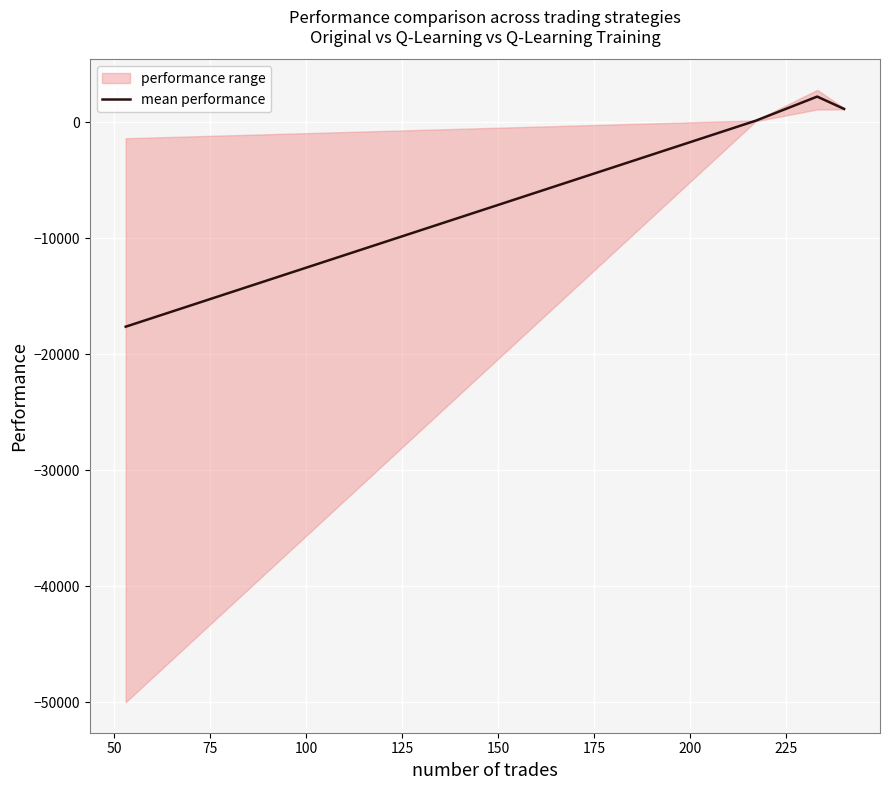

What is the average value?

-3515.6